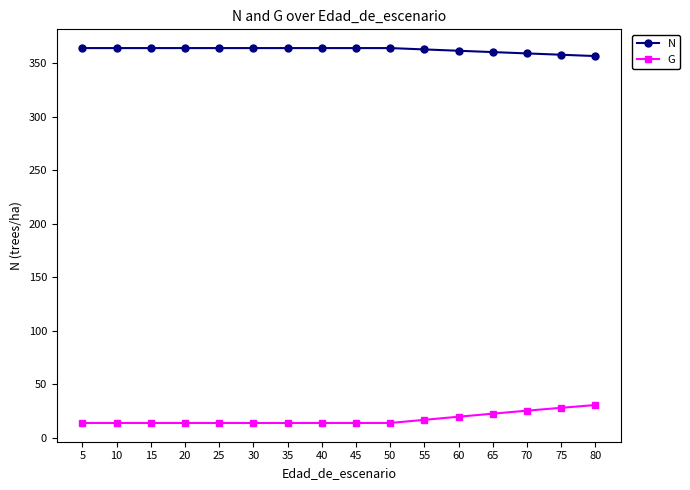

At how many categories does at least one series exceed 120?

16